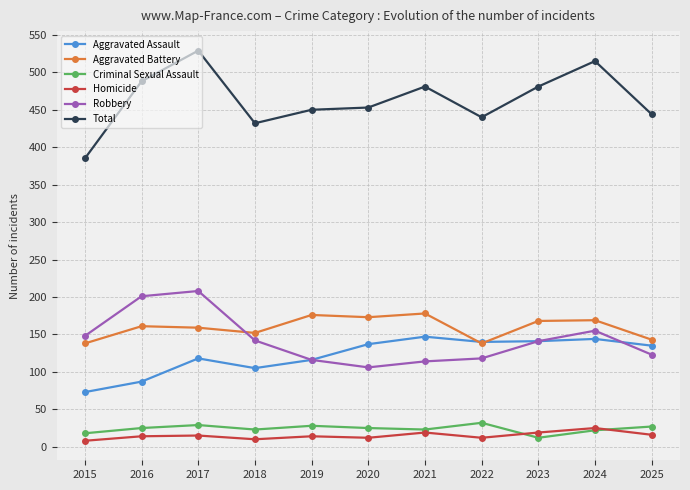

The value of Aggravated Battery at 2023 is 168. True or false?

True